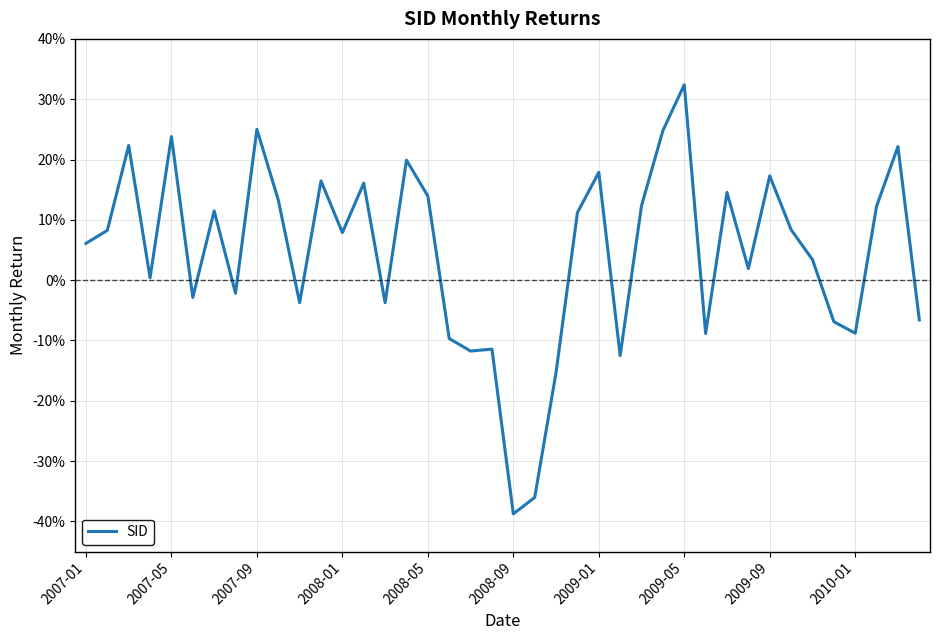

Does the chart have visible grid lines?

Yes